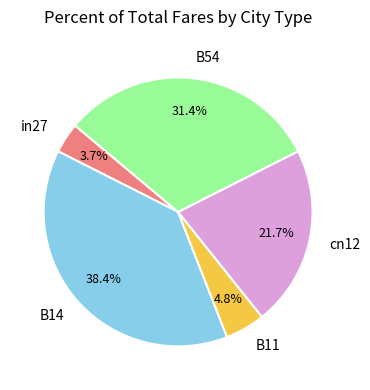

Combined, what portion of the pie is B14 and cn12?

60.1%